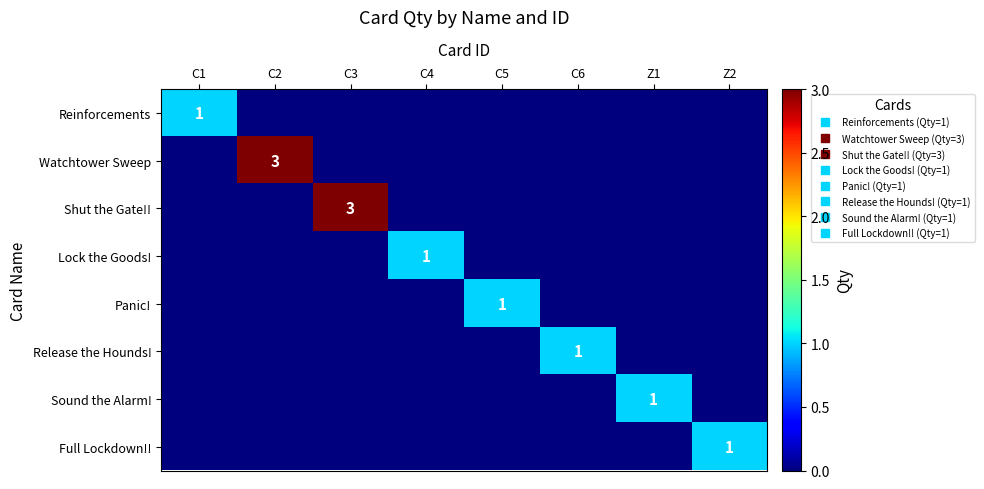

What is the total value across all series at C1?

1